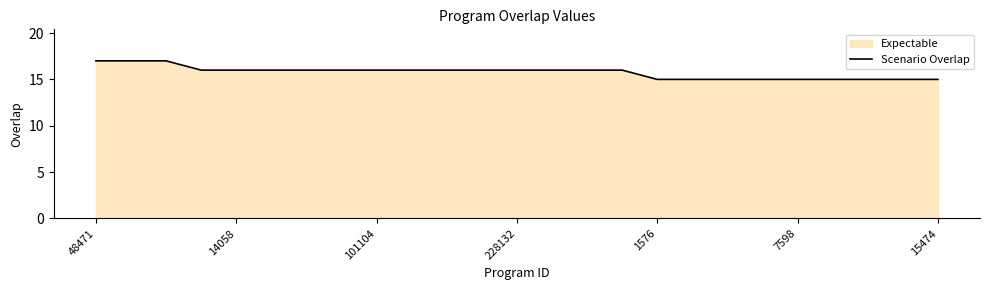

Is it true that the value at 14058 is 5?

False